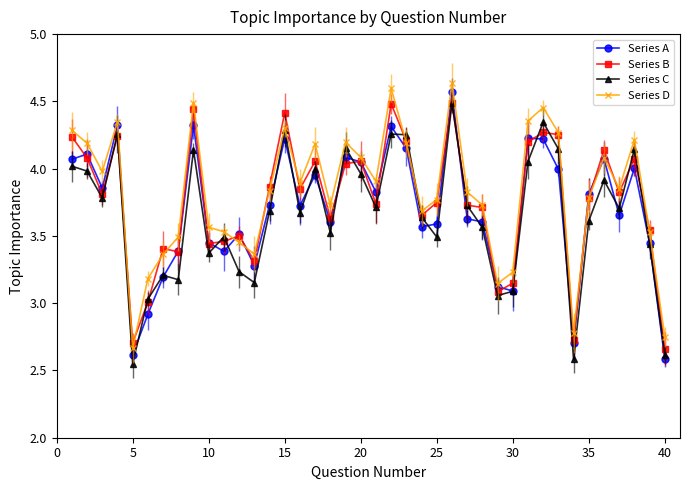

List the series in order of their overall mean, highest first.

Series D, Series B, Series A, Series C